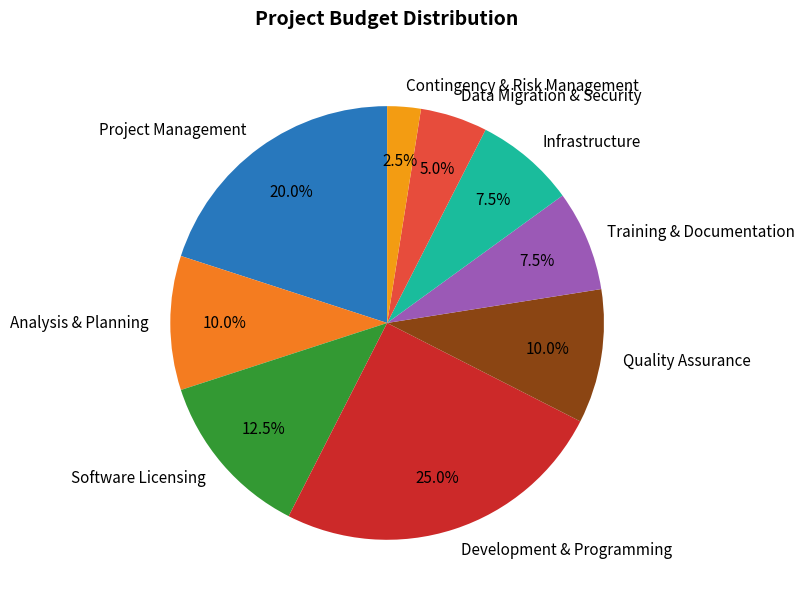

Count the number of slices in the pie.

9